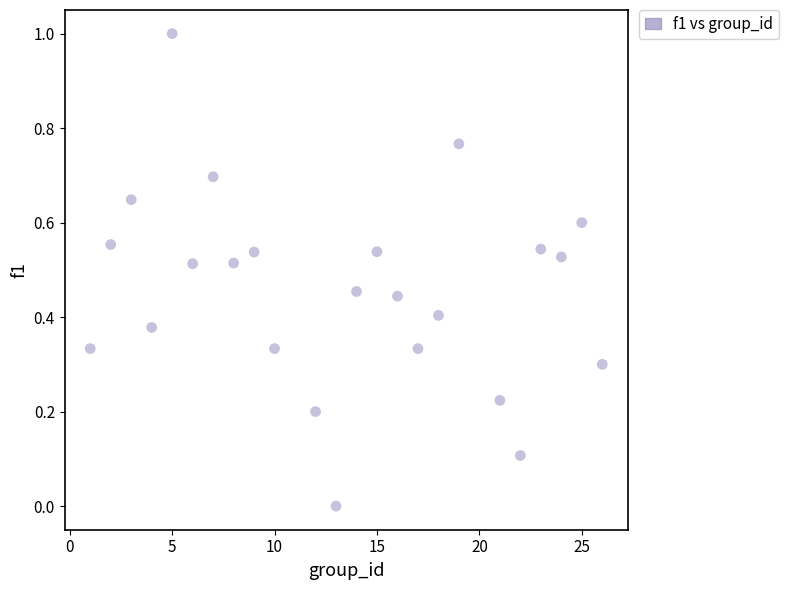

What is the range of Y values (max minus min)?

1.0